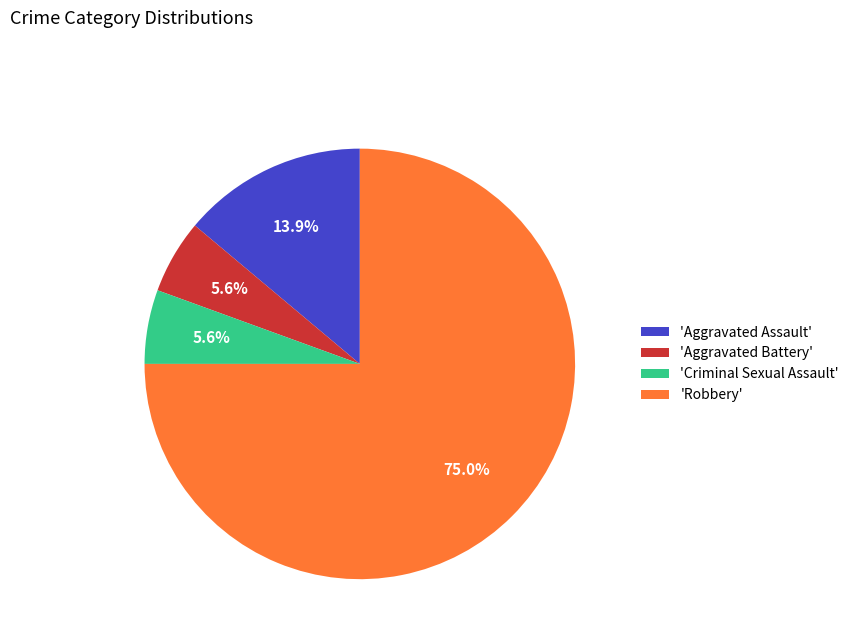

How much of the chart is everything except 'Criminal Sexual Assault'?

94.4%